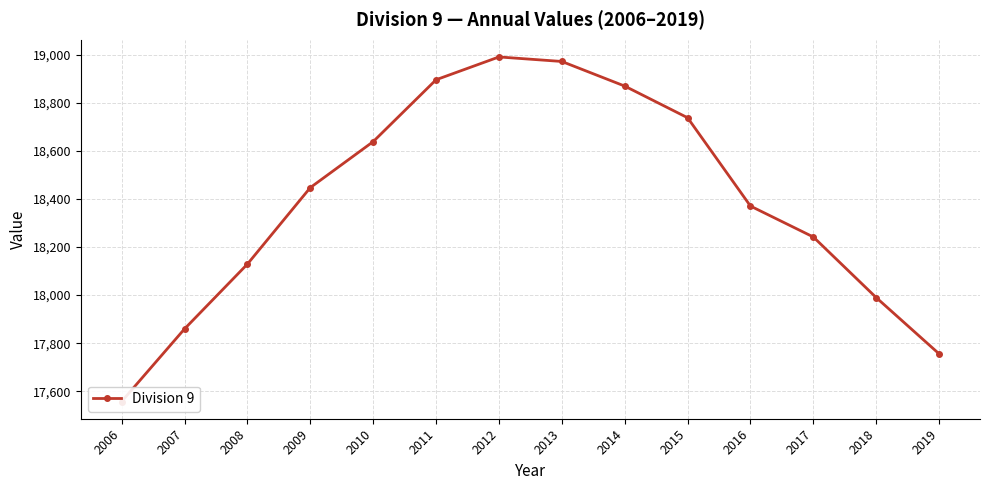

At which label is the value closest to 18274?

2017